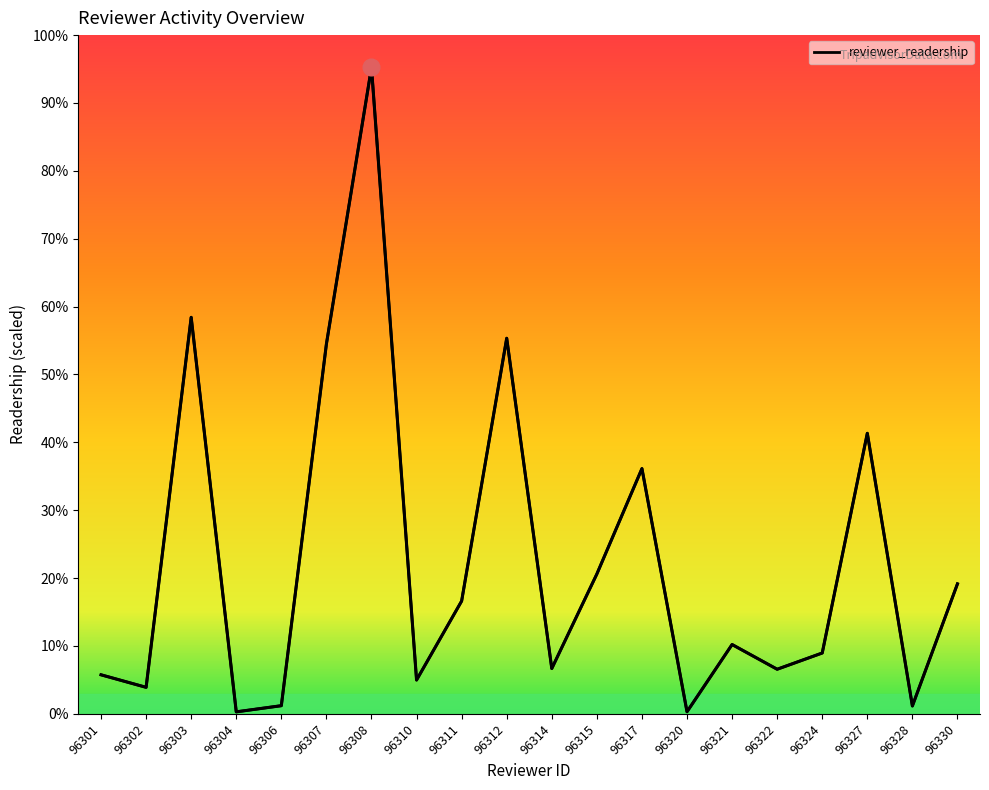

Which has a higher value, 96308 or 96320?

96308